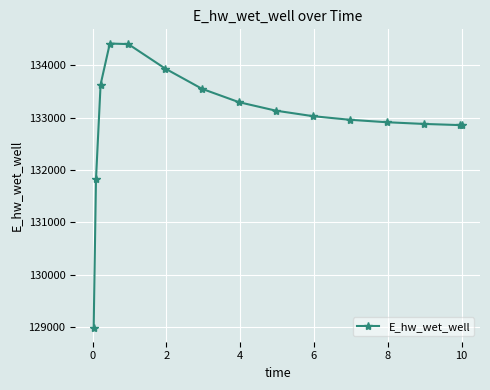

What is the value of the 1st point from the left?

128992.7